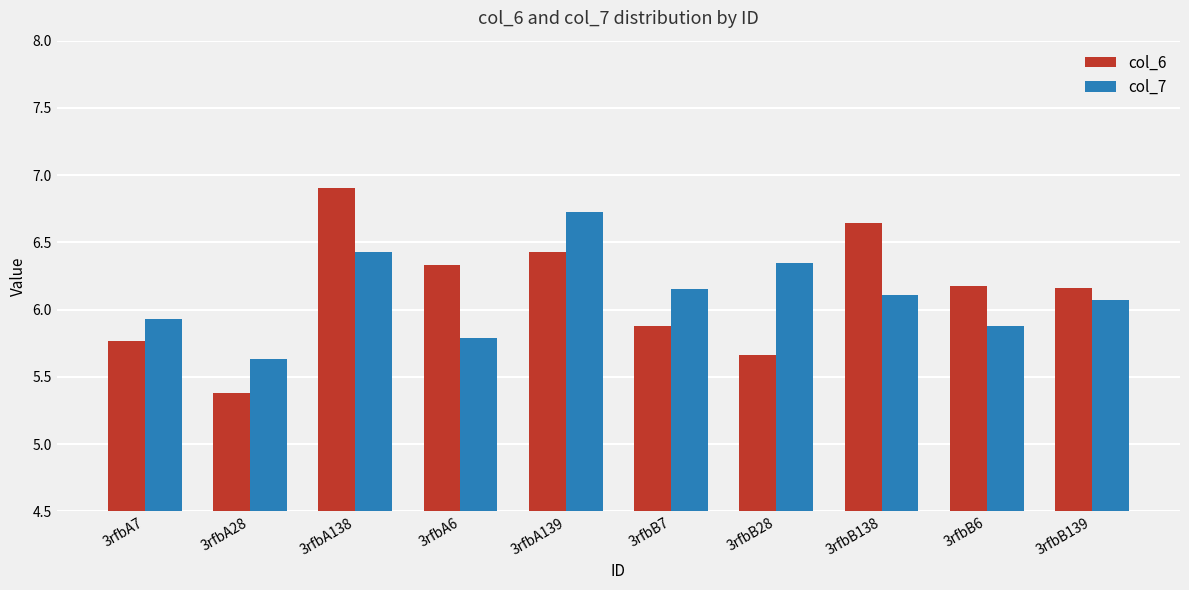

Is the value of col_6 at 3rfbB138 greater than the value of col_7 at 3rfbA28?

Yes